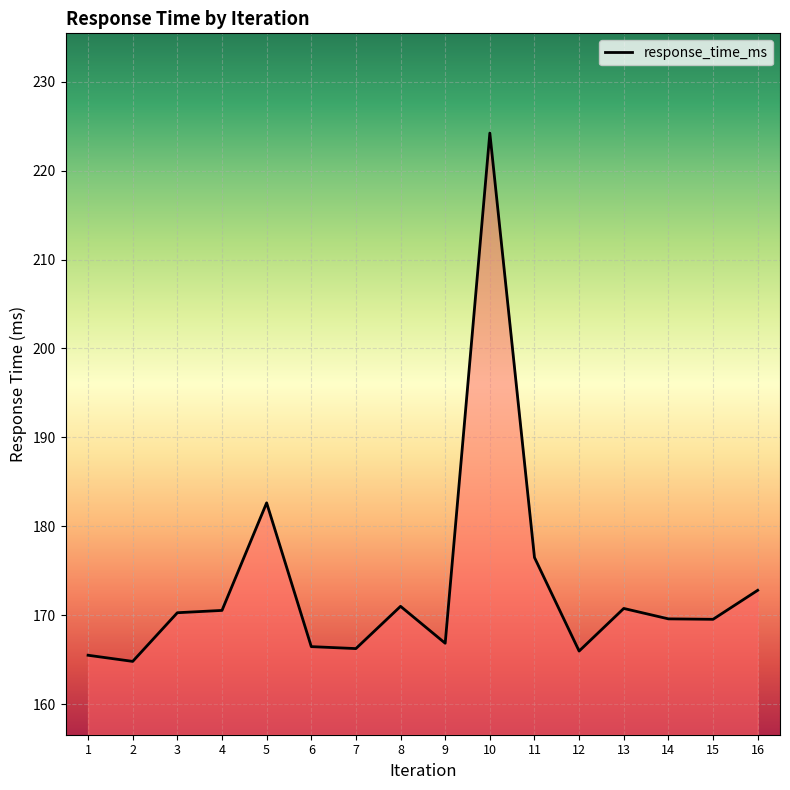

True or false: the data shows 170.3 at 3.

True